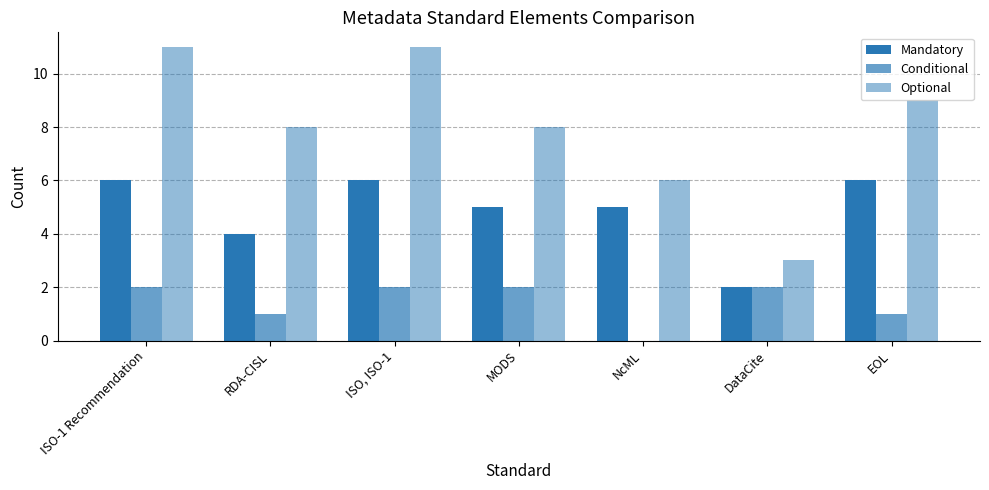

What is the label of the 2nd bar from the right?

DataCite